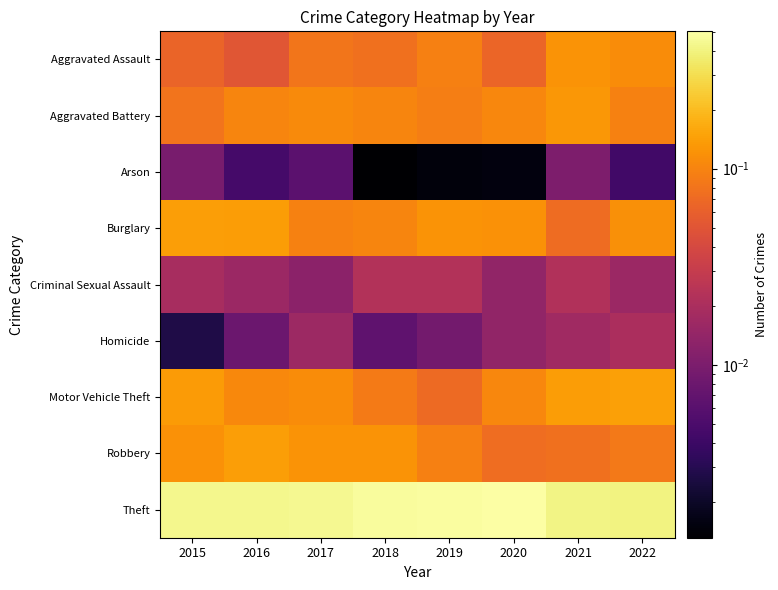

Count the number of categories in the chart.

8